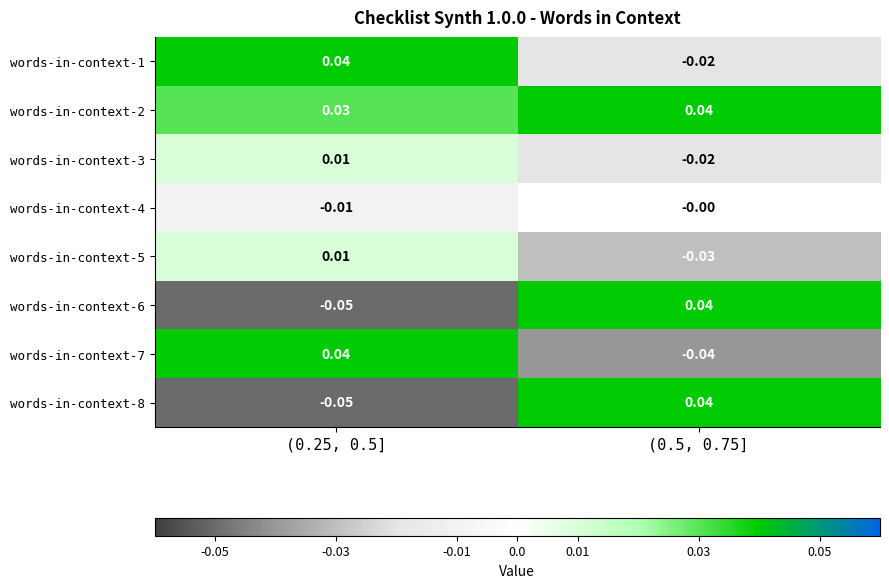

Is the value of words-in-context-2 at (0.5, 0.75] greater than the value of words-in-context-4 at (0.25, 0.5]?

Yes